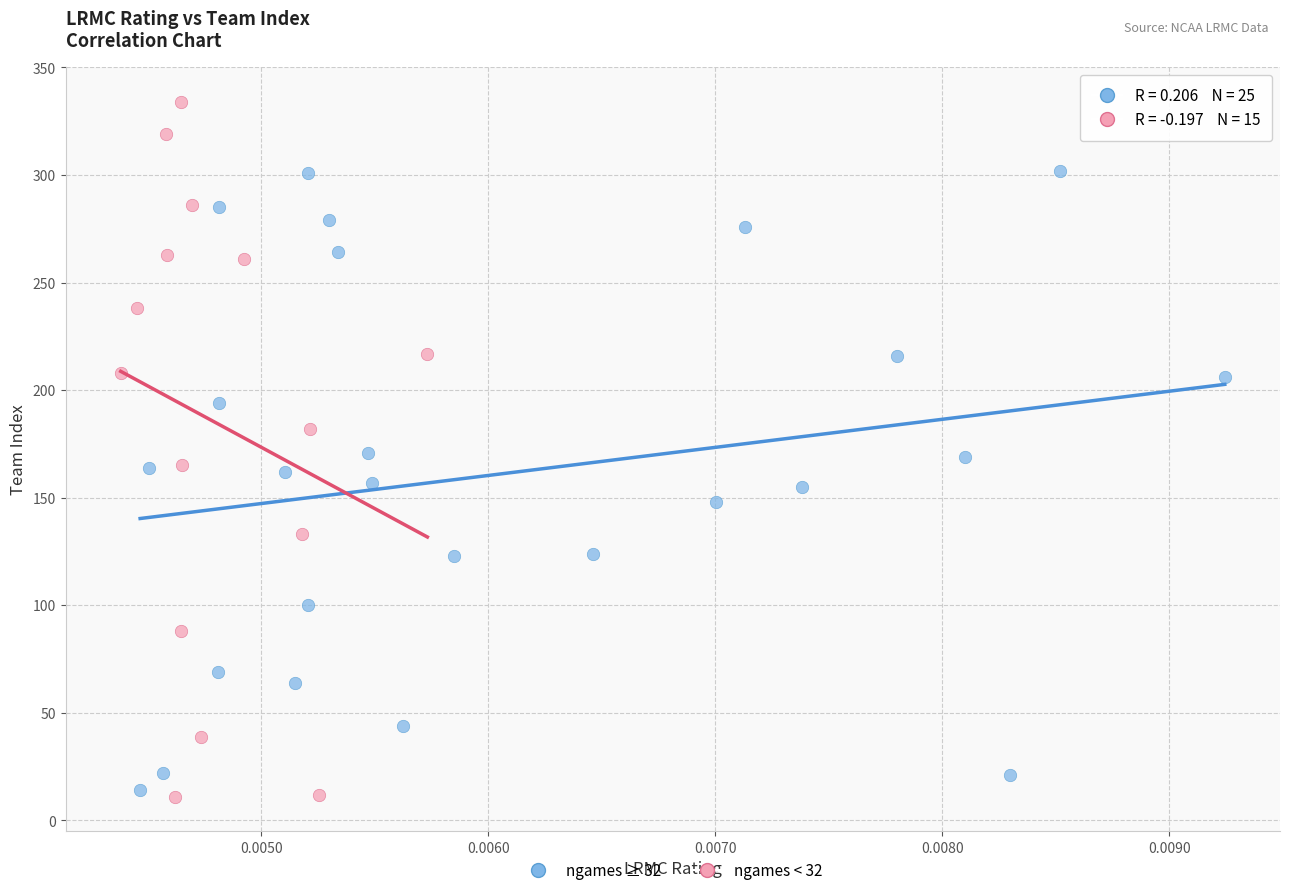

Which series has the widest spread of Y values?

ngames < 32